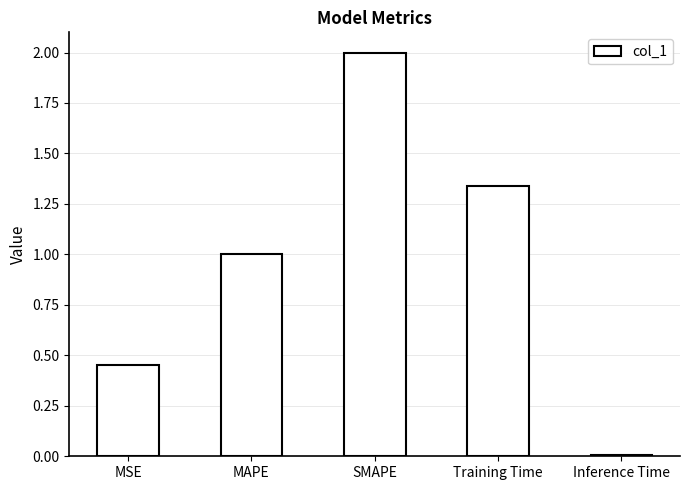

Which has a higher value, Inference Time or Training Time?

Training Time